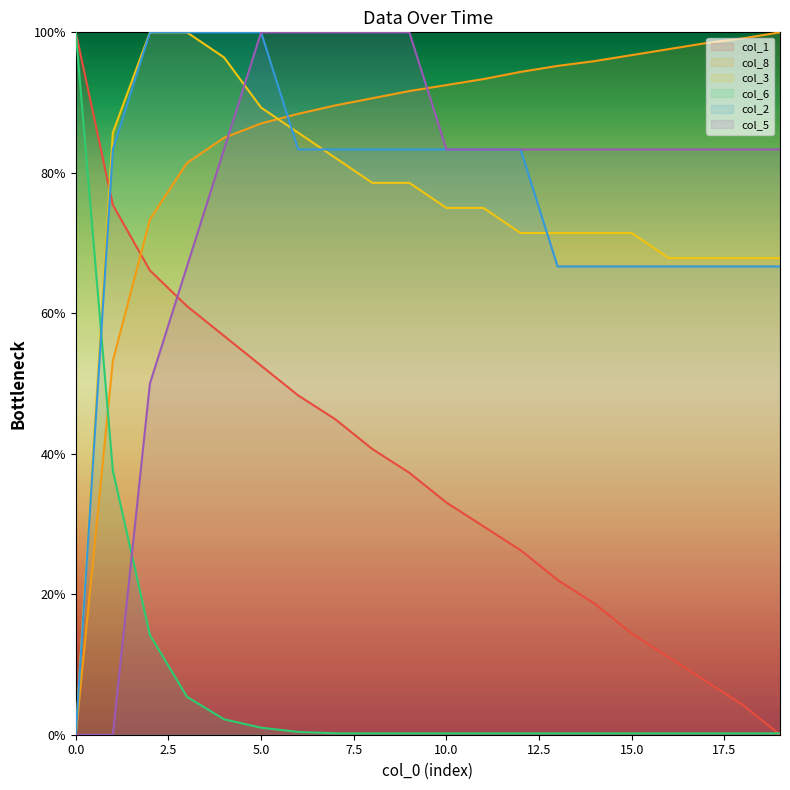

Where do col_3 and col_8 first cross each other?

5 and 6